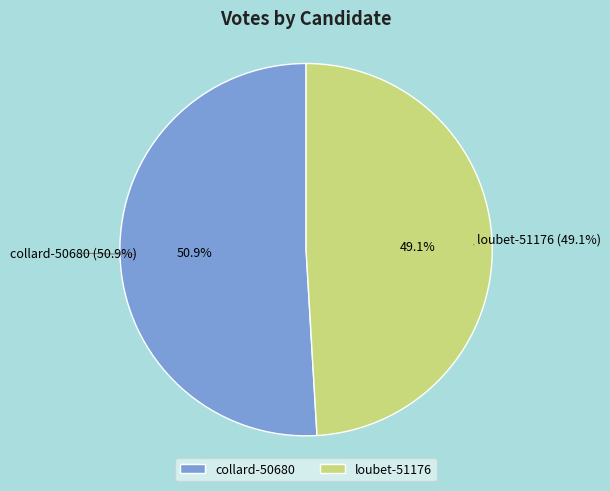

To the nearest percent, what is the difference between the loubet-51176 and collard-50680 slice percentages?

2%